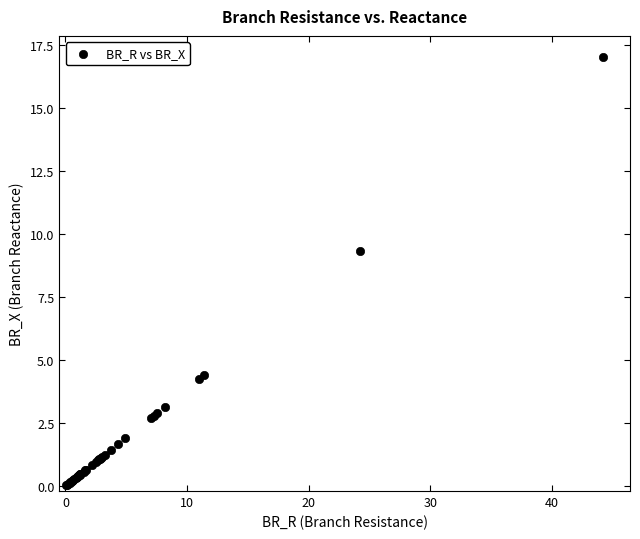

What Y value in the scatter plot is closest to 8?

9.3